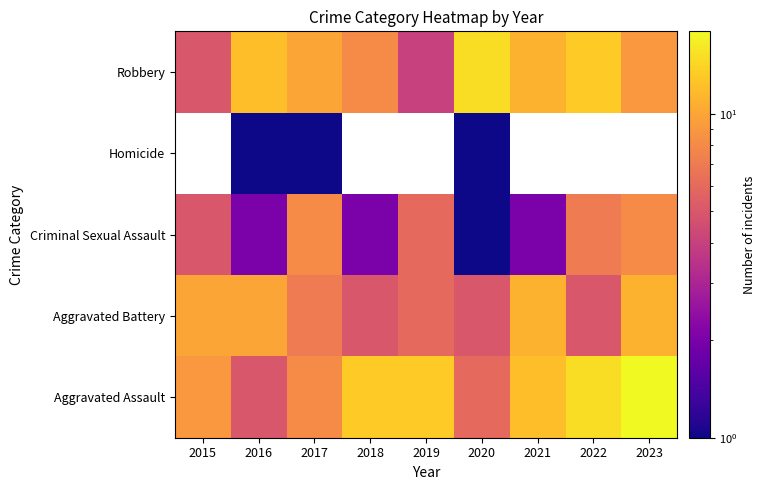

The value of Robbery at 2021 is 18.4. True or false?

False